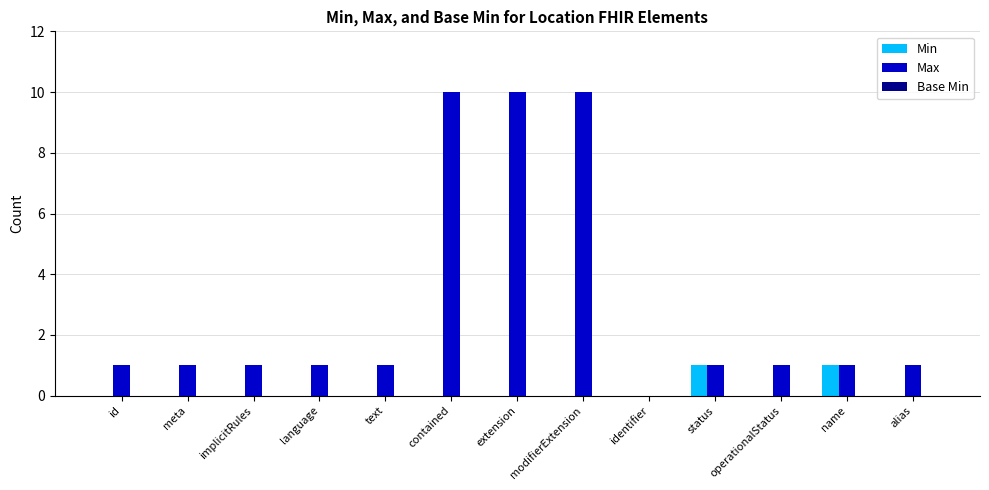

Is it true that Max equals 0 at identifier?

True